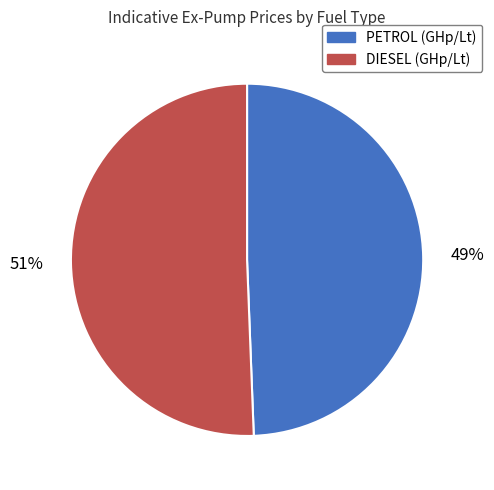

To the nearest percent, what is the average slice percentage?

50%